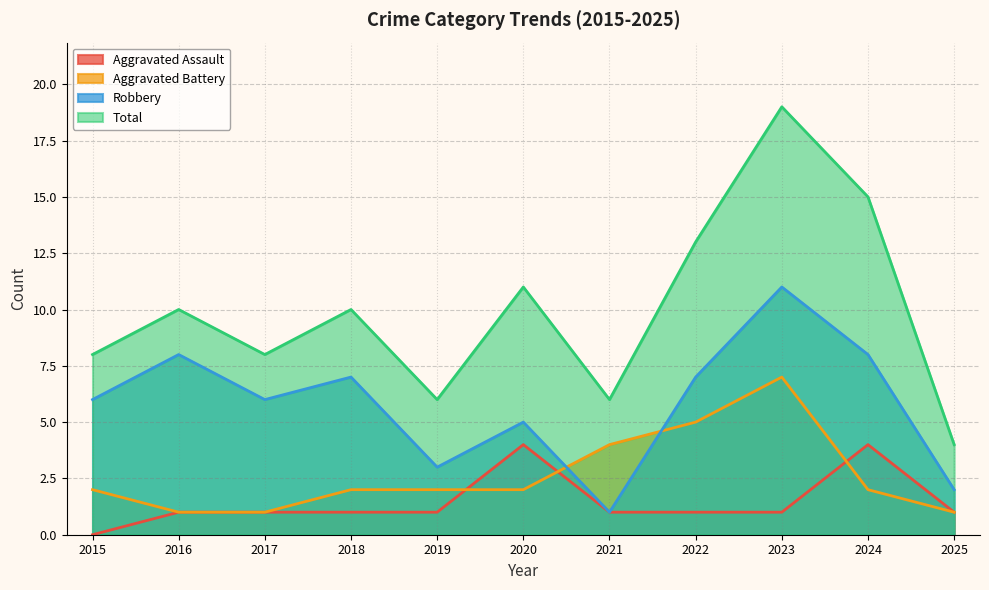

The value of Robbery at 2016 is 8. True or false?

True